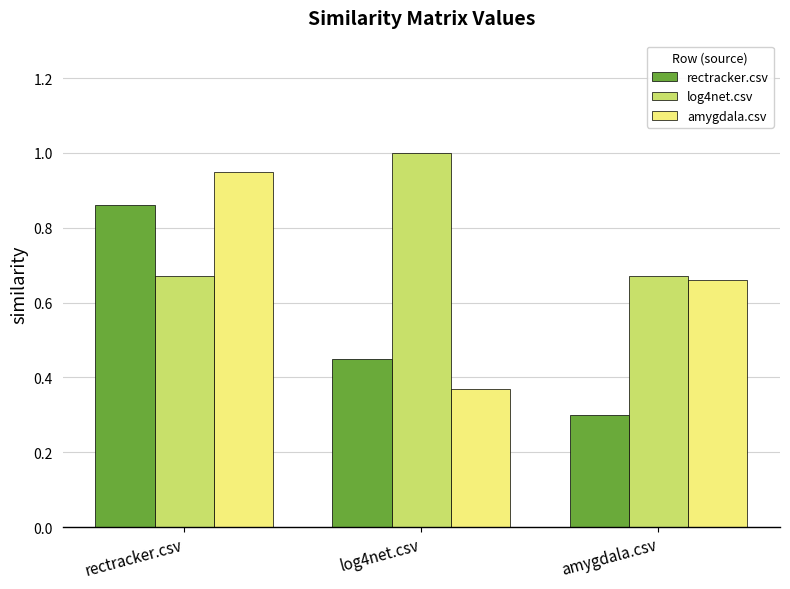

Rank the series at log4net.csv from lowest to highest value.

amygdala.csv, rectracker.csv, log4net.csv